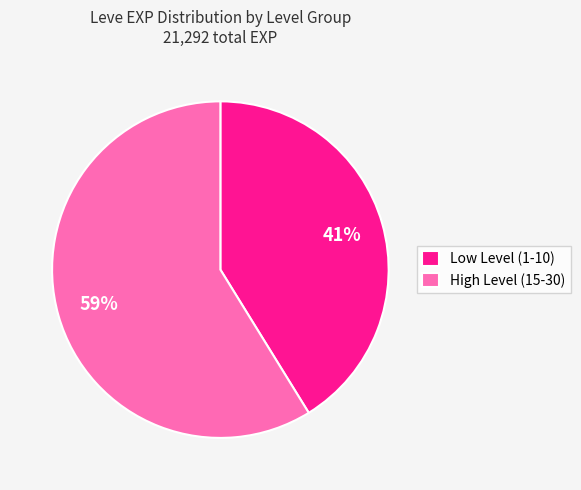

Is it true that Low Level (1-10) is 41% of the pie?

True